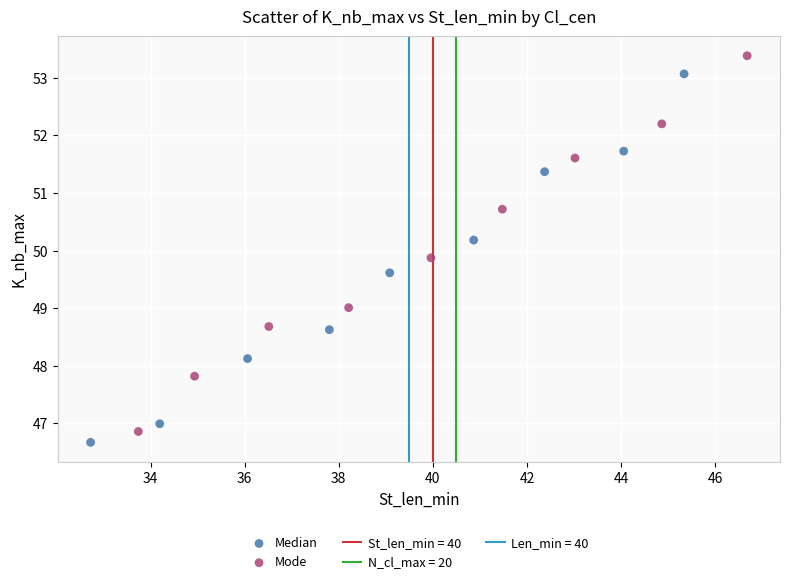

Which series has the widest spread of Y values?

Mode